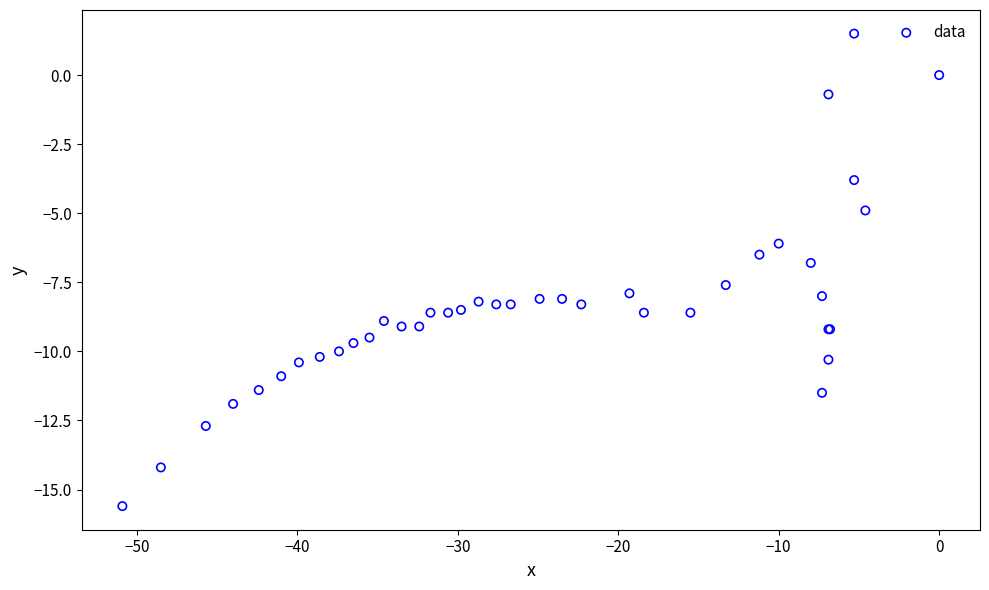

What Y value in the scatter plot is closest to -7?

-6.8